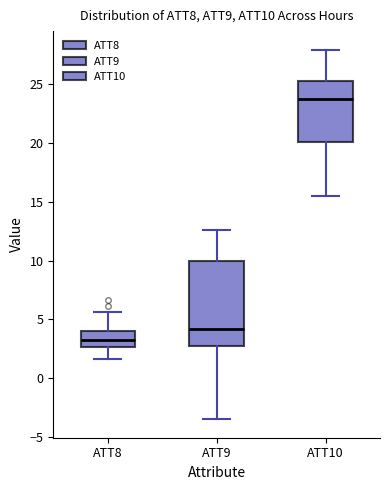

Reading left to right, read every box against the y-axis: the position of its median line, the range the box covers, and the ends of its whiskers. The values are not printed on the chart, so give them approximately, as read against the axis.

ATT8: median 3.5, box 2.5 to 4.0, whiskers 1.5 to 5.5
ATT9: median 4.0, box 2.5 to 10.0, whiskers -3.5 to 12.5
ATT10: median 23.5, box 20.0 to 25.5, whiskers 15.5 to 28.0